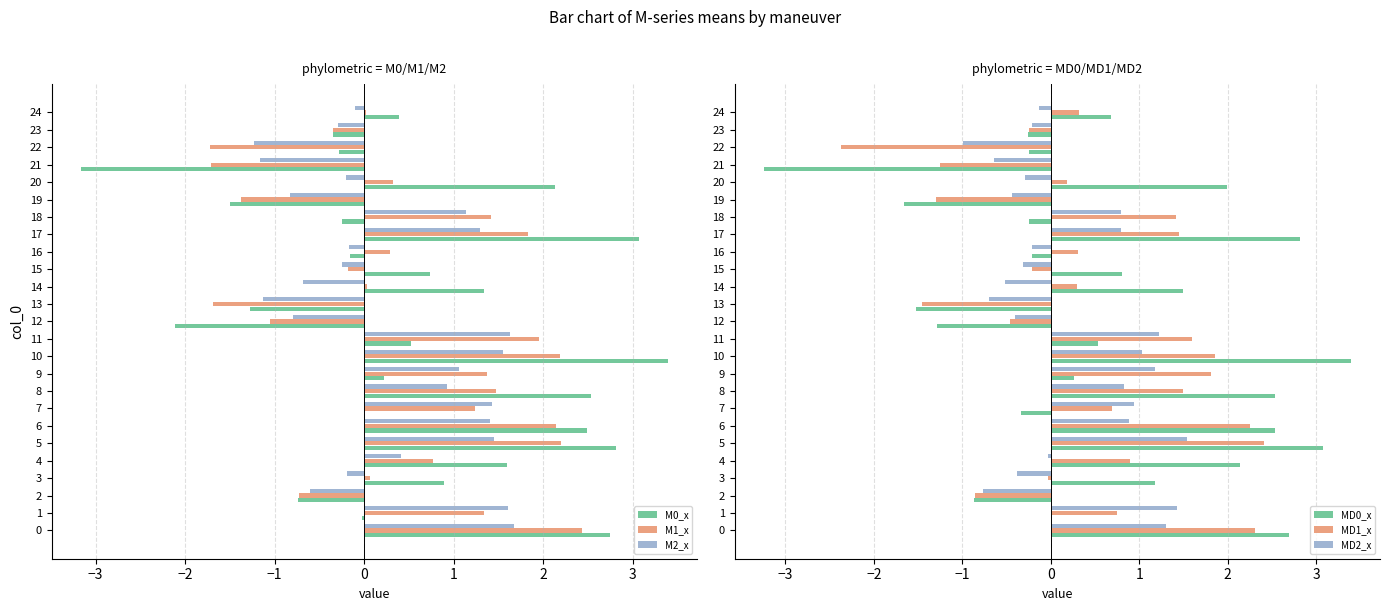

What is the highest value of the M0_x series?

3.4